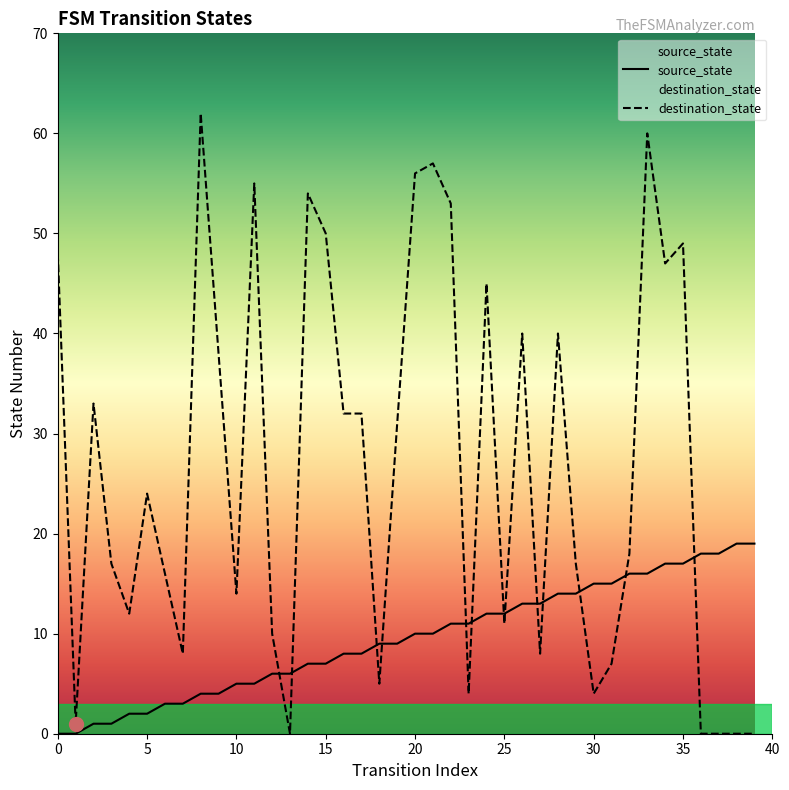

Between 0 and 30, which is larger?

30